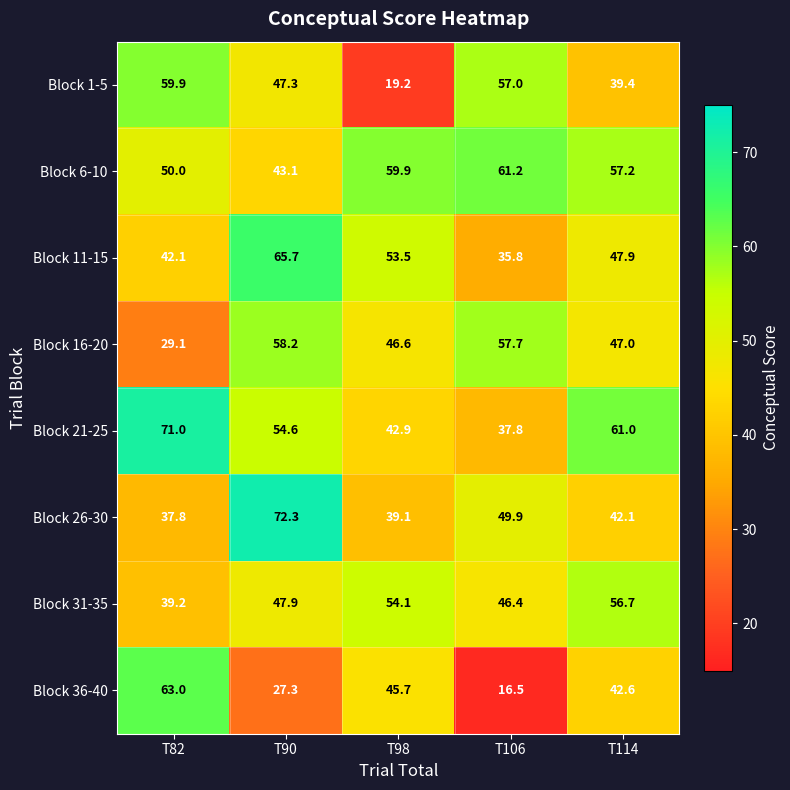

What is the difference between the highest and lowest values at T98?

40.7